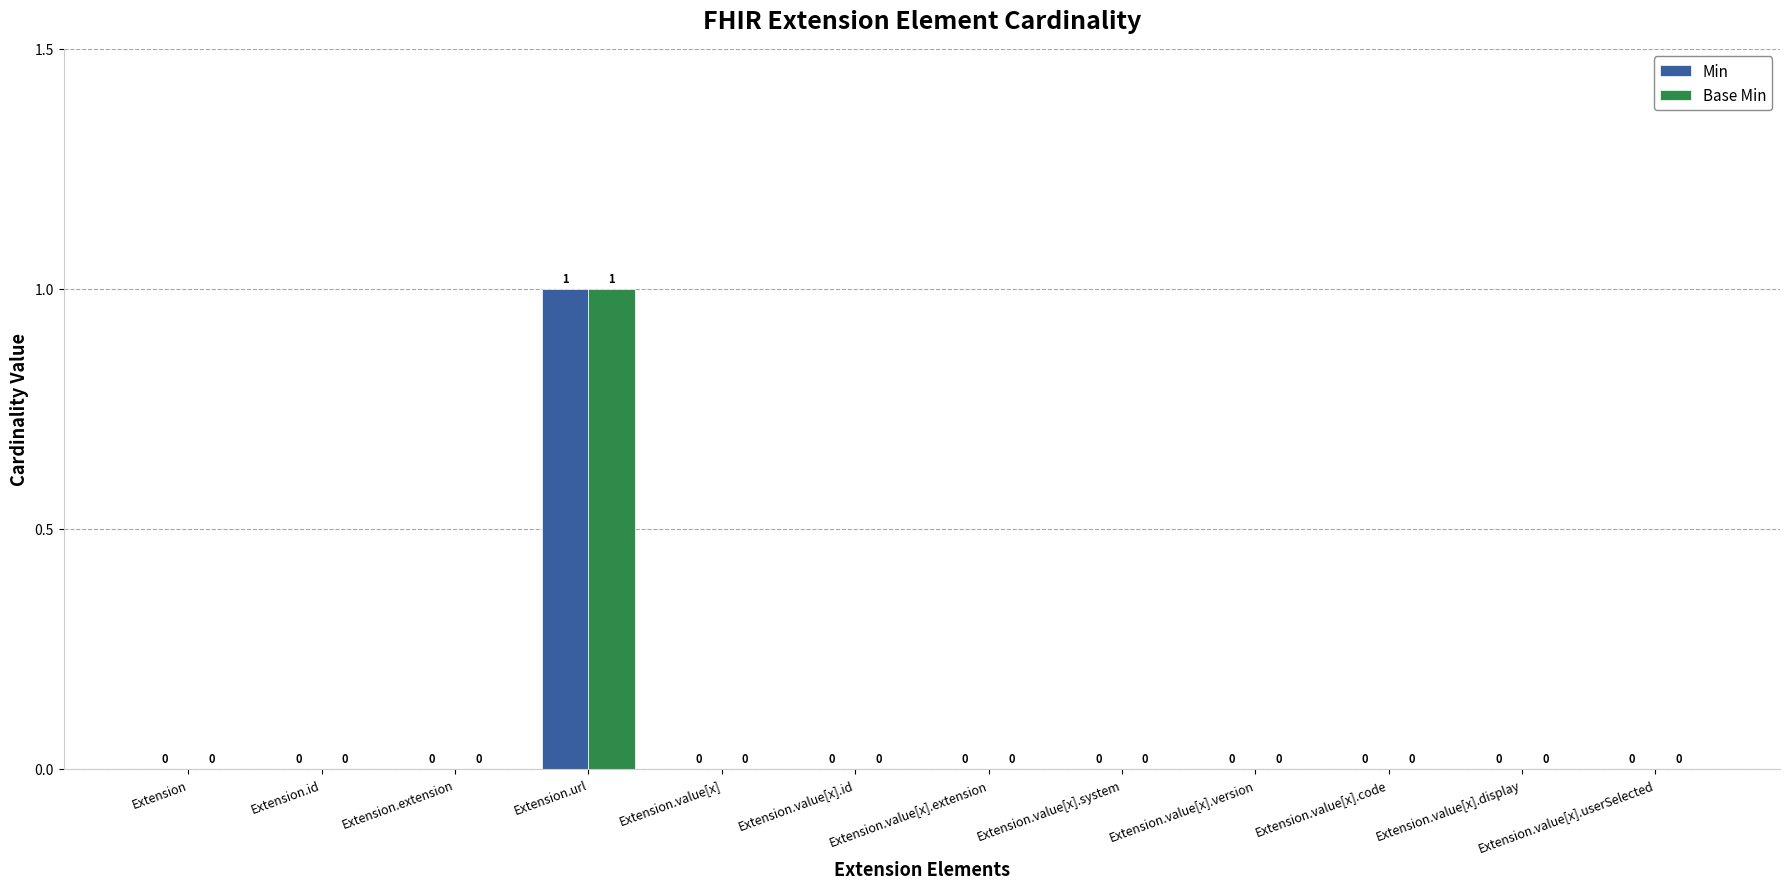

How many distinct data groups are displayed?

2